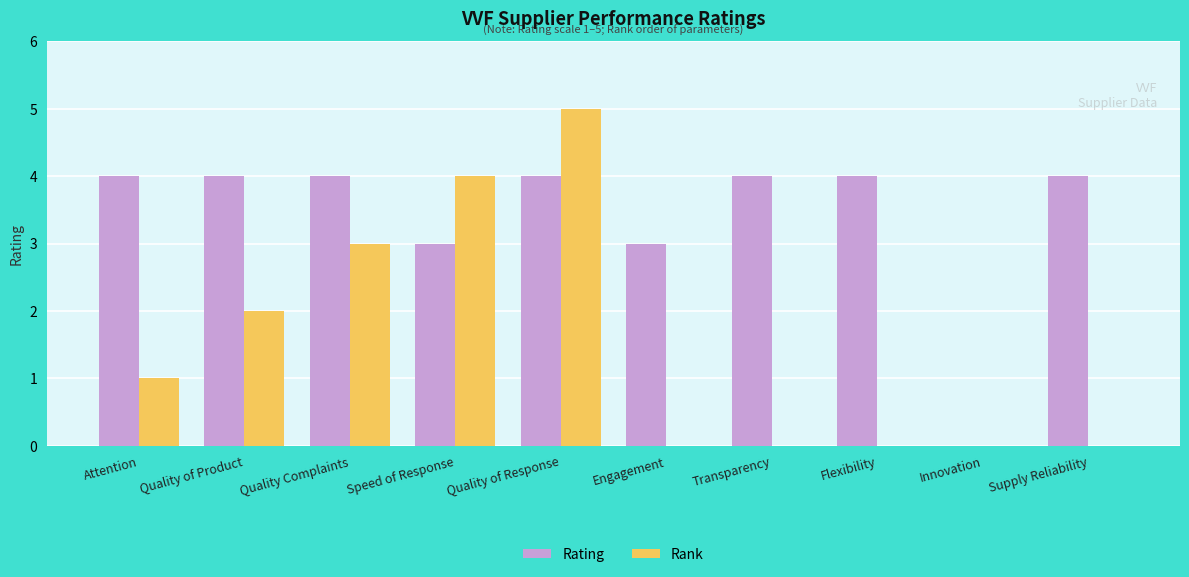

True or false: Rank has a value of 5 at Quality of Response.

True